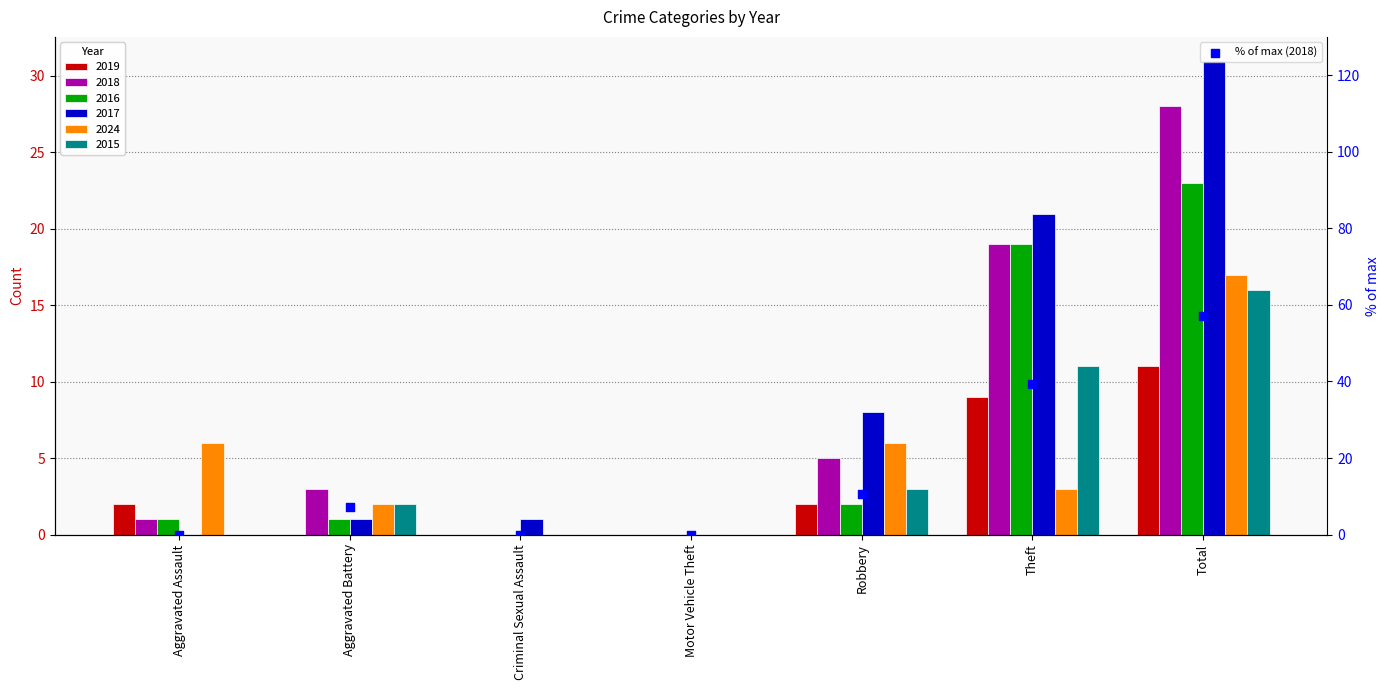

Between Motor Vehicle Theft and Aggravated Assault, which is larger?

Motor Vehicle Theft